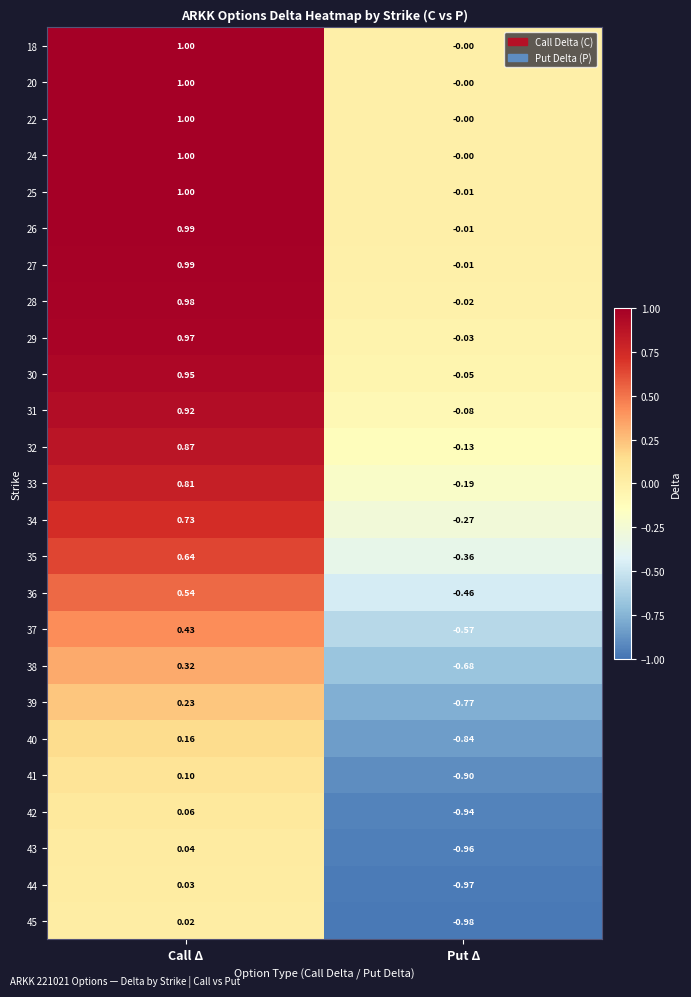

Is the value of 35 at Put Δ greater than the value of 34 at Put Δ?

No